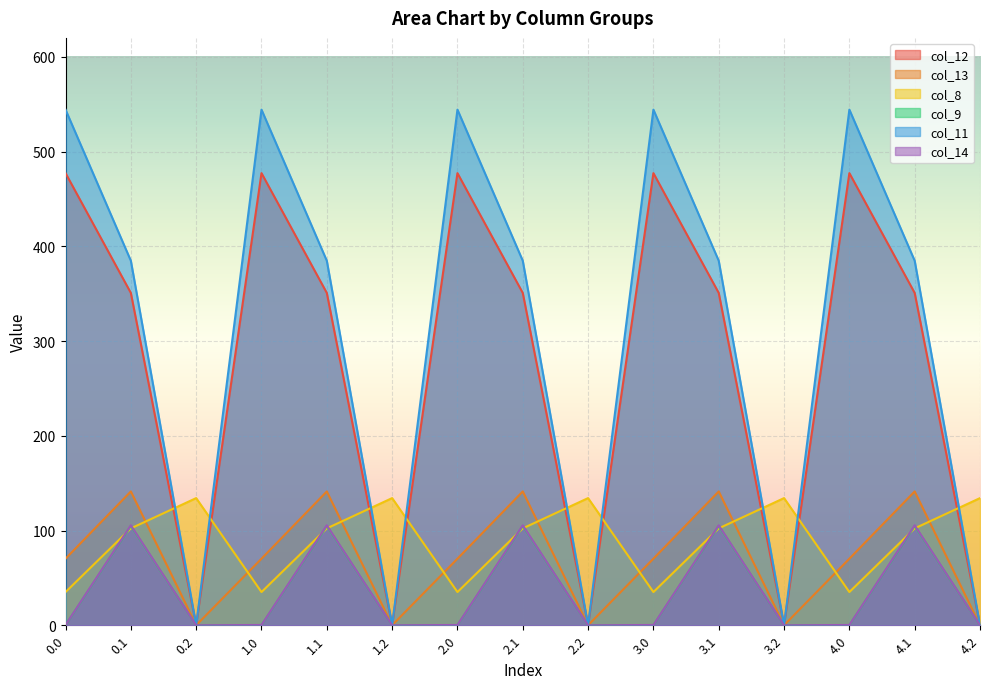

True or false: col_9 has a value of -33.3 at 3.0.

False